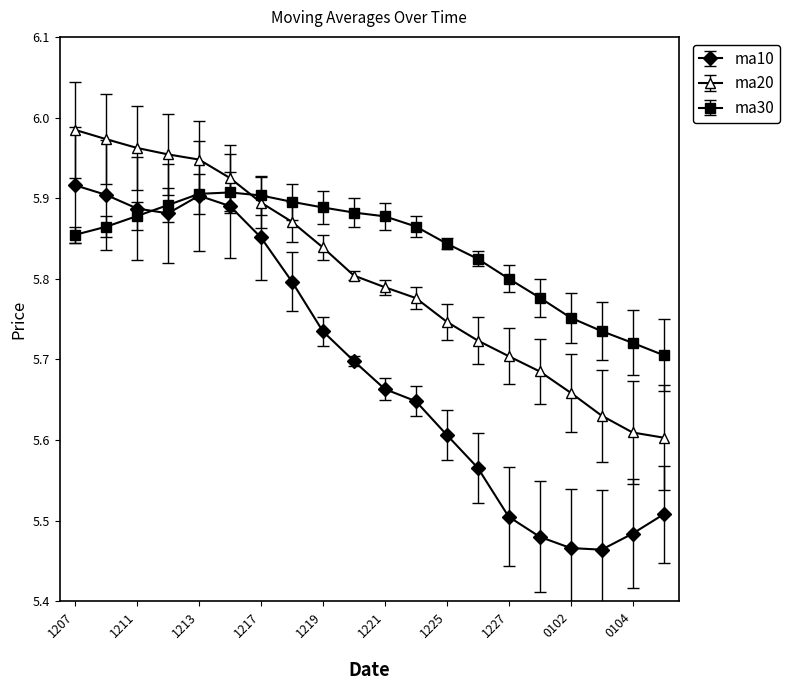

True or false: ma10 has more than 2 points higher than both neighbors.

False